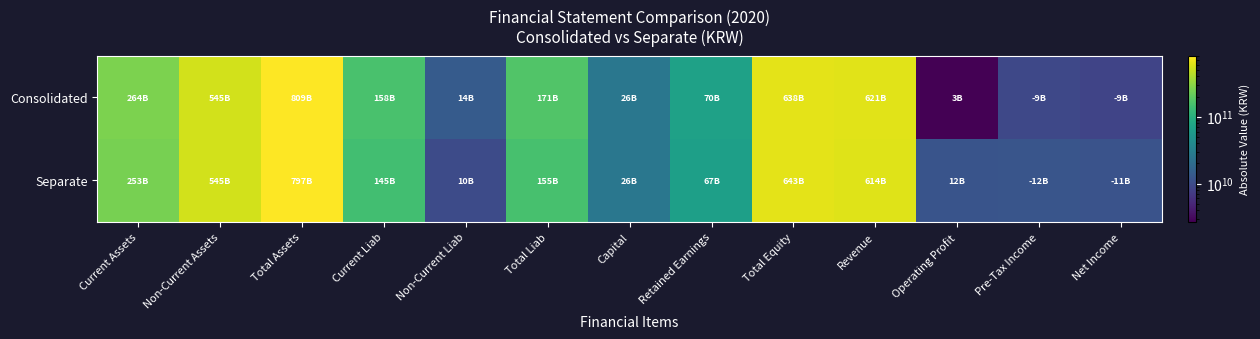

What is the smallest value displayed?

2681155696